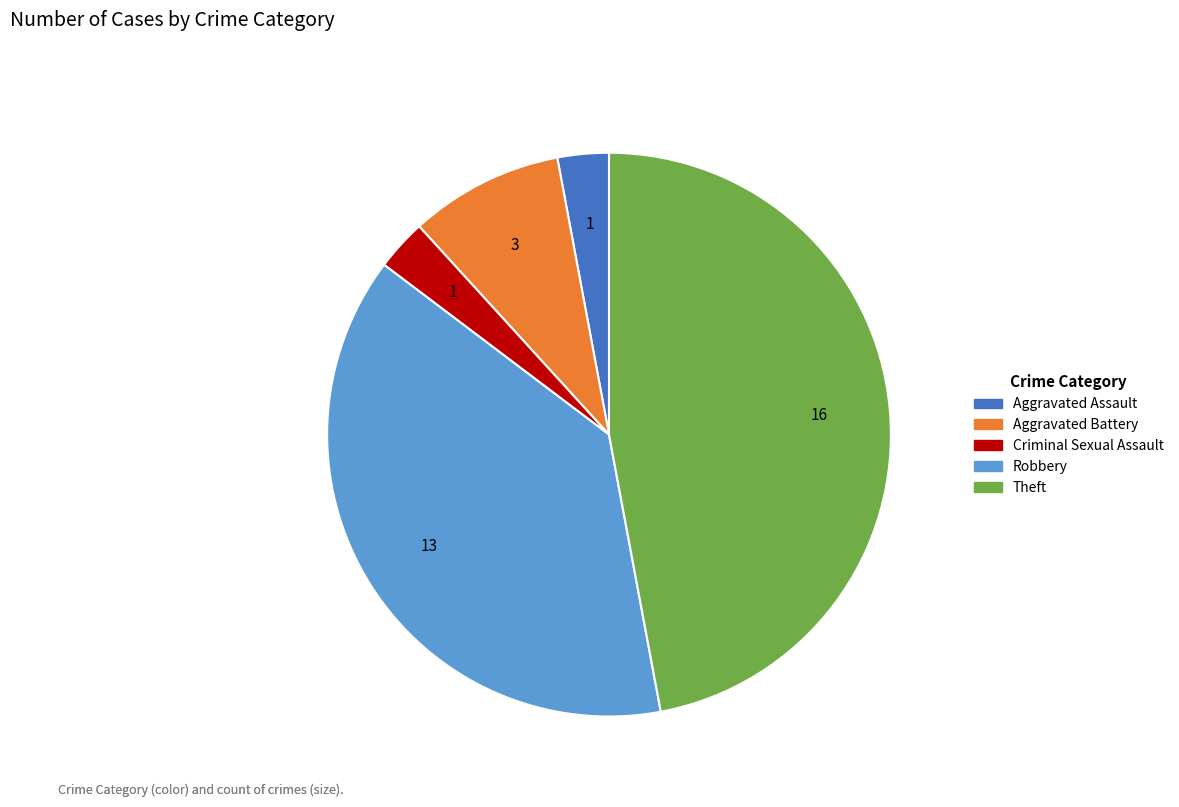

Between Robbery and Criminal Sexual Assault, which is larger?

Robbery